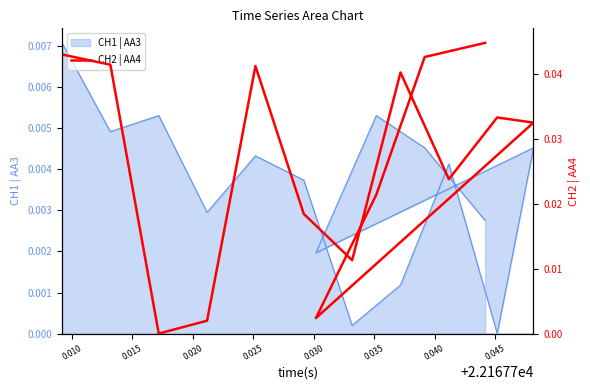

Is it true that the value at 0.040 is 0.1?

False